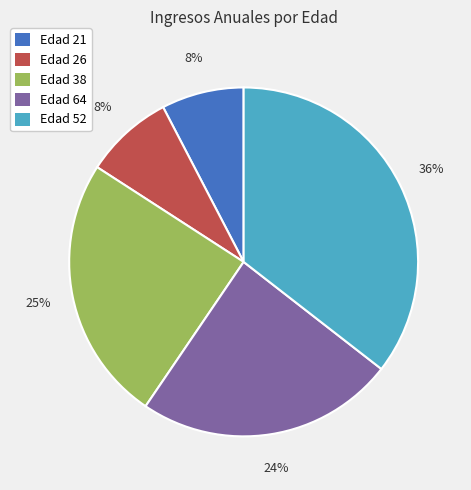

What is the largest slice in the pie chart?

Edad 52